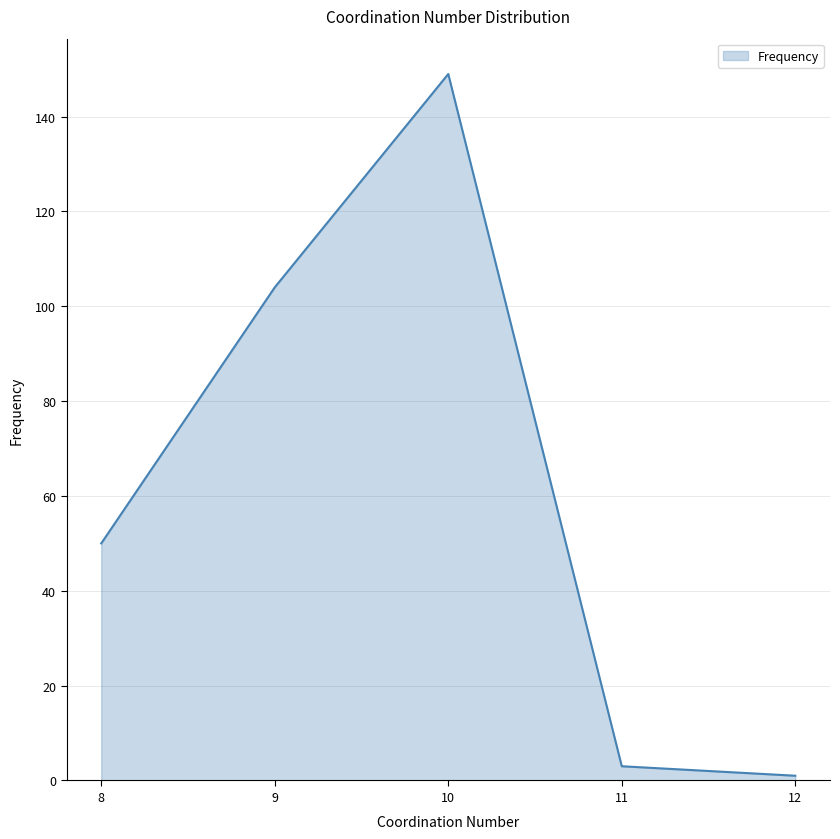

Between 8 and 10, which is larger?

10